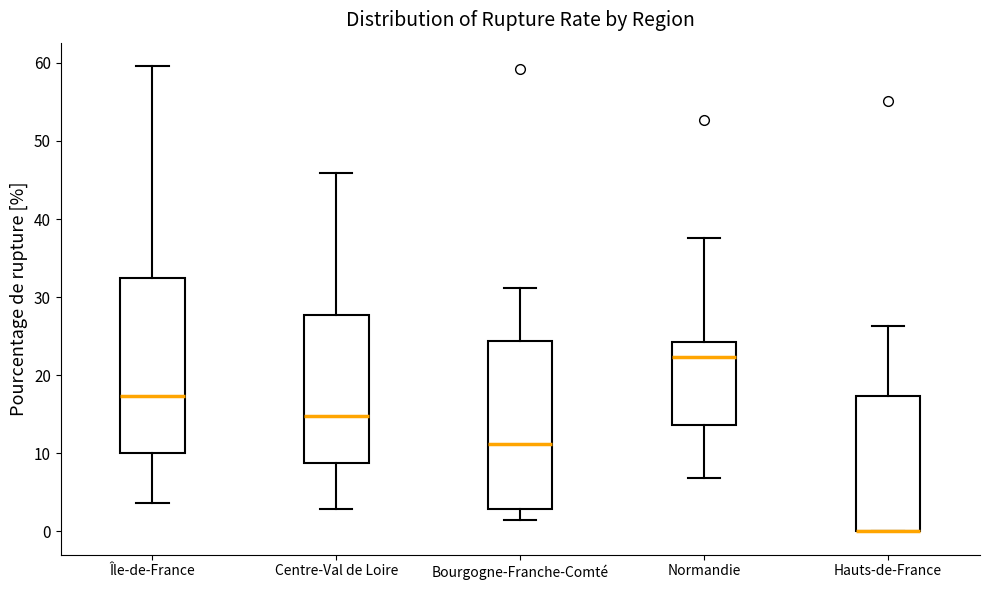

Reading left to right, read every box against the y-axis: the position of its median line, the range the box covers, and the ends of its whiskers. The values are not printed on the chart, so give them approximately, as read against the axis.

Île-de-France: median 17, box 10 to 32, whiskers 4 to 60
Centre-Val de Loire: median 15, box 9 to 28, whiskers 3 to 46
Bourgogne-Franche-Comté: median 11, box 3 to 24, whiskers 2 to 31
Normandie: median 22, box 14 to 24, whiskers 7 to 38
Hauts-de-France: median 0 (drawn on the box's lower edge), box 0 to 17, whiskers 0 to 26